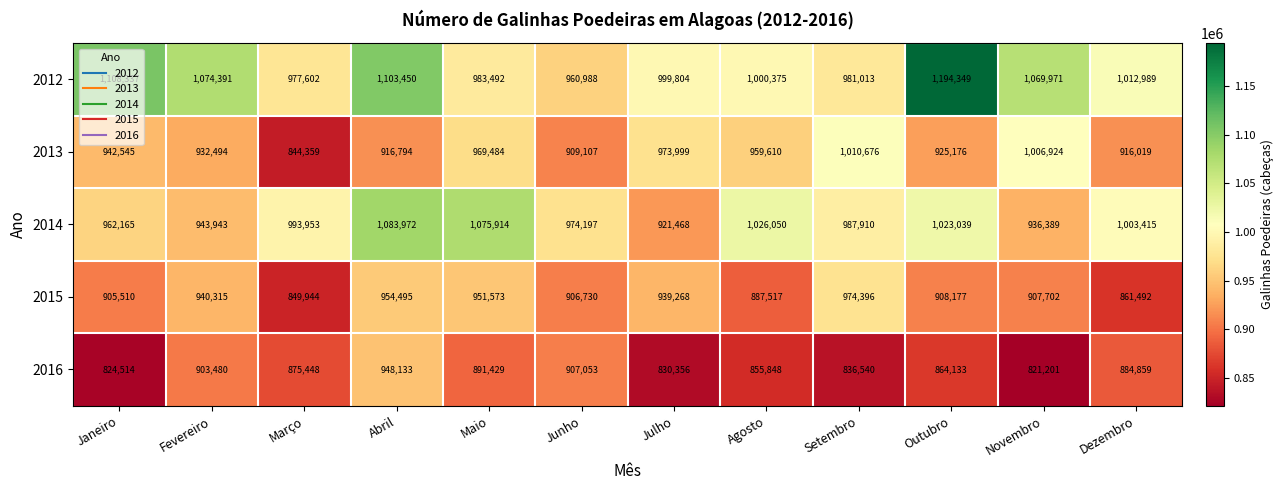

At which category is the sum across all series the highest?

Abril